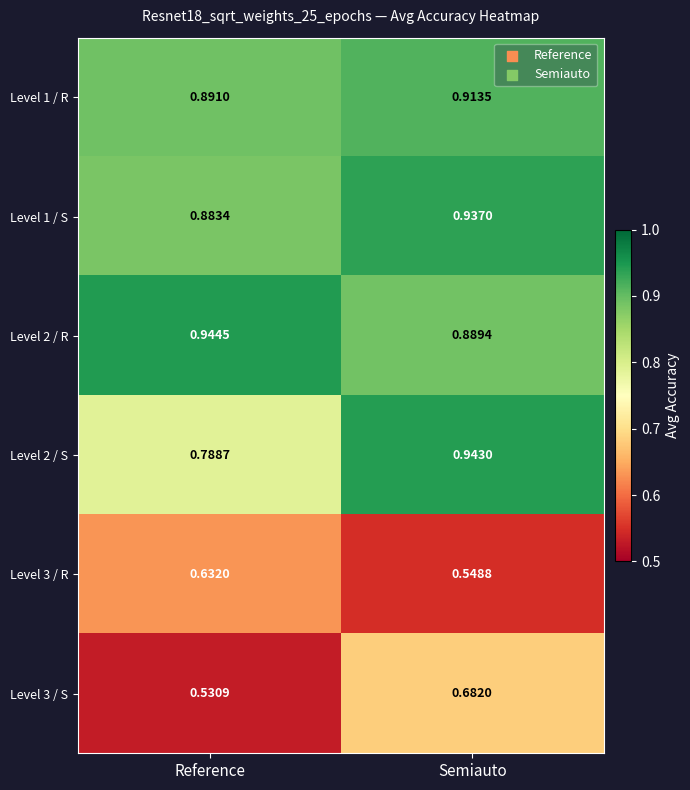

Where is Level 3 / R nearest to the value 0?

Semiauto